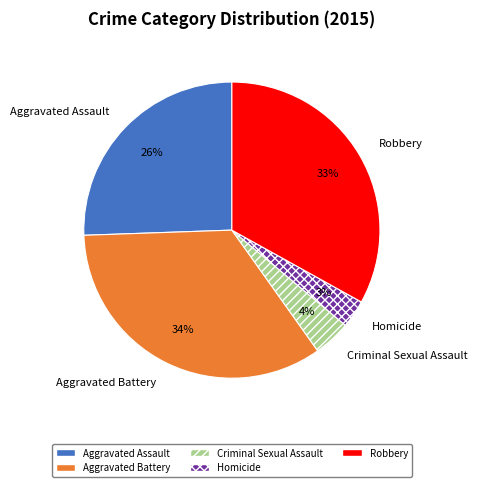

Does any single category account for the majority?

No